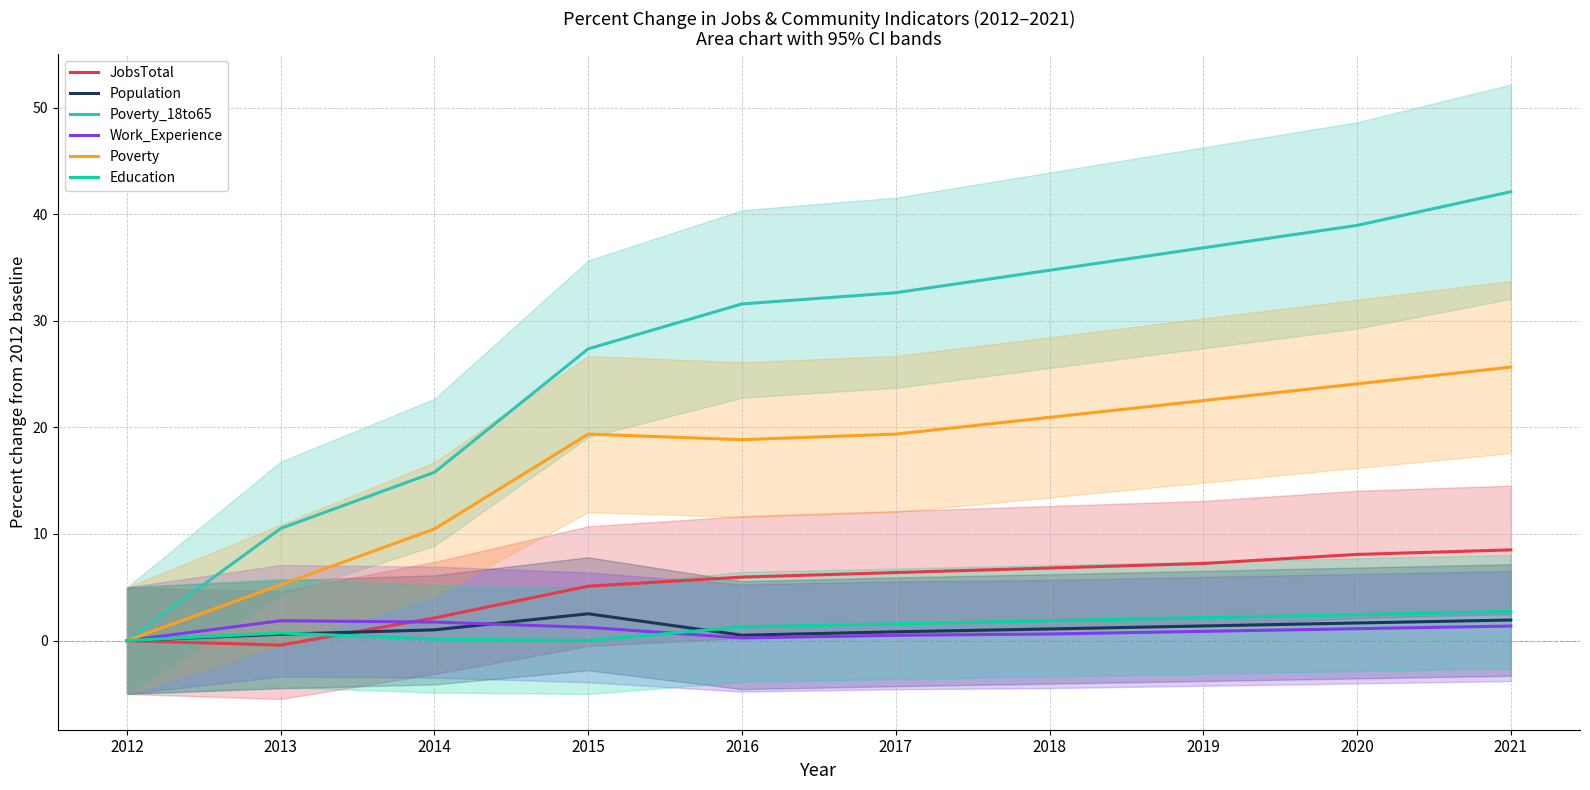

Between 2012 and 2014, which series saw the biggest shift?

Poverty_18to65